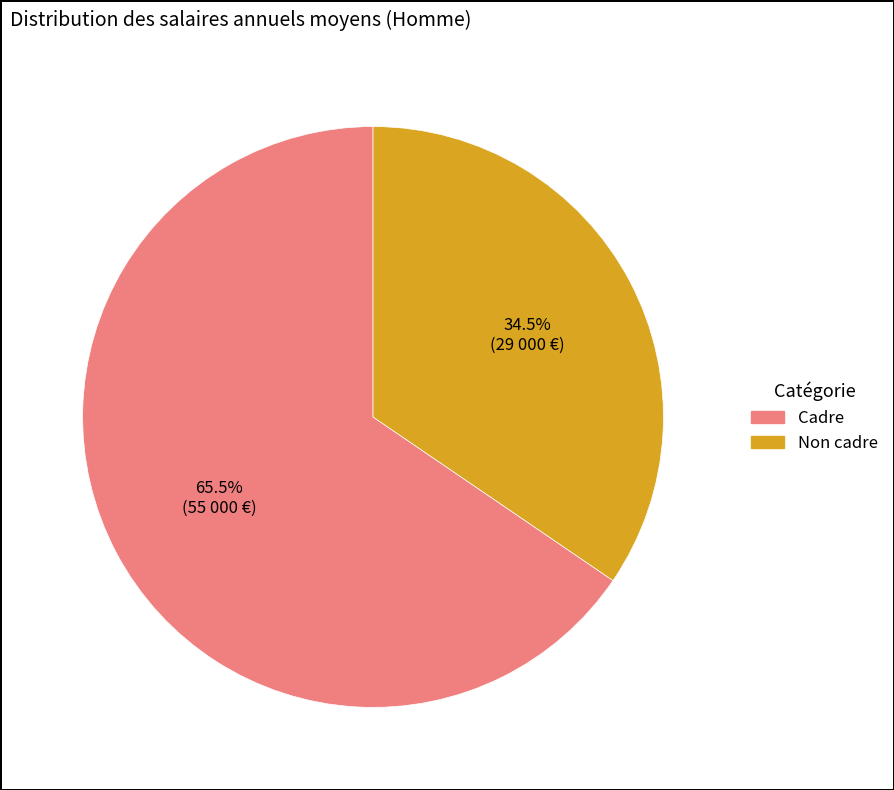

Does any single category account for the majority?

Yes